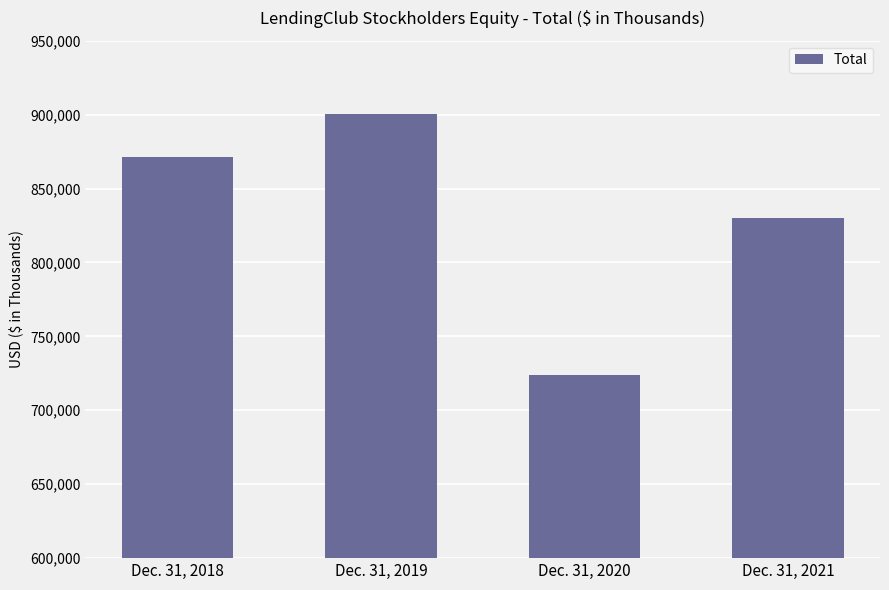

Reading left to right, extract all data points from this chart.

Dec. 31, 2018=870981	Dec. 31, 2019=900187	Dec. 31, 2020=724171	Dec. 31, 2021=829786